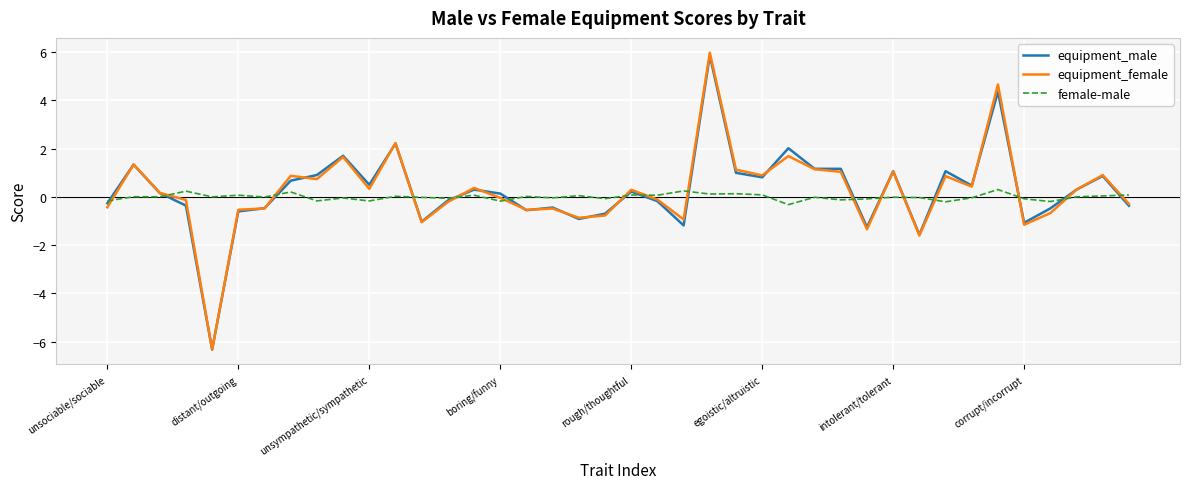

Which series has the widest spread of values?

equipment_female